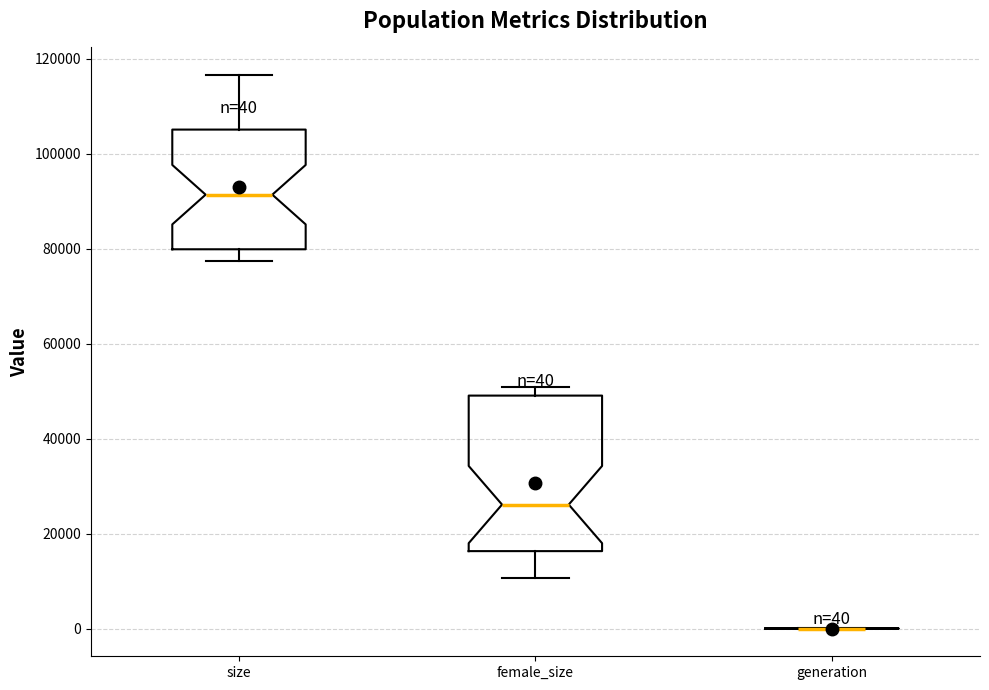

Which box is the tallest, from its lower edge to its upper edge?

female_size